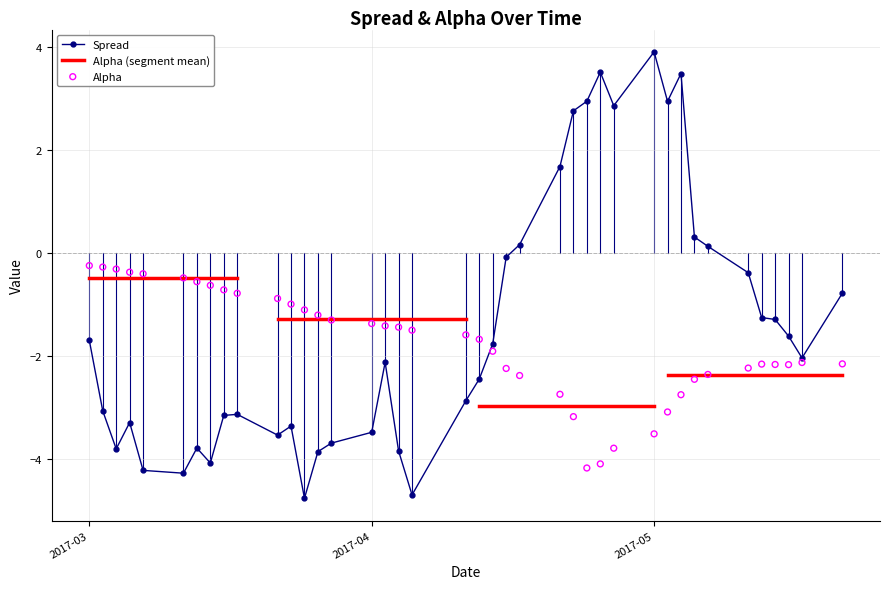

At which label does Spread reach its peak?

2017-05